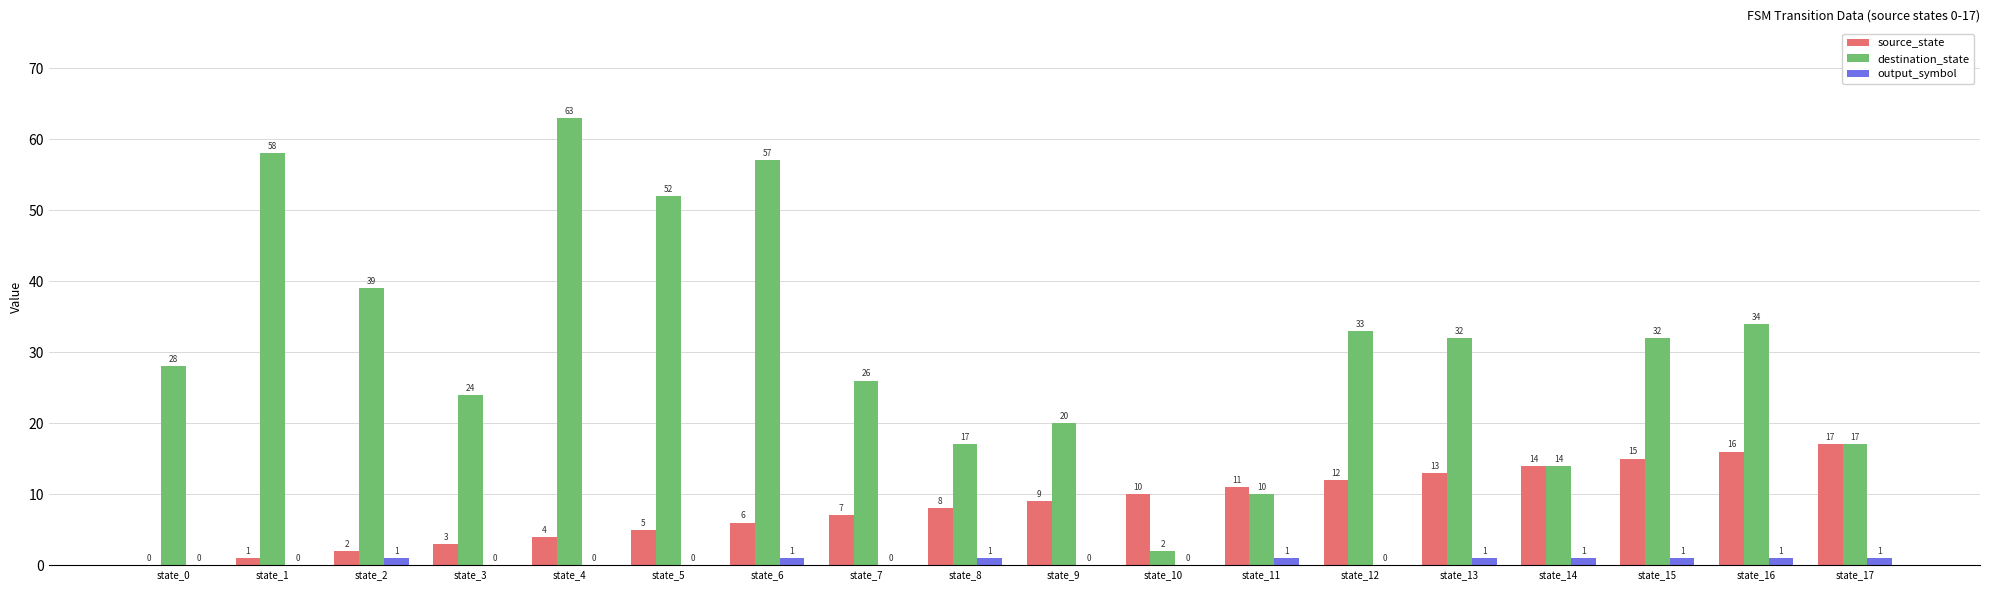

How many groups of bars are there?

18